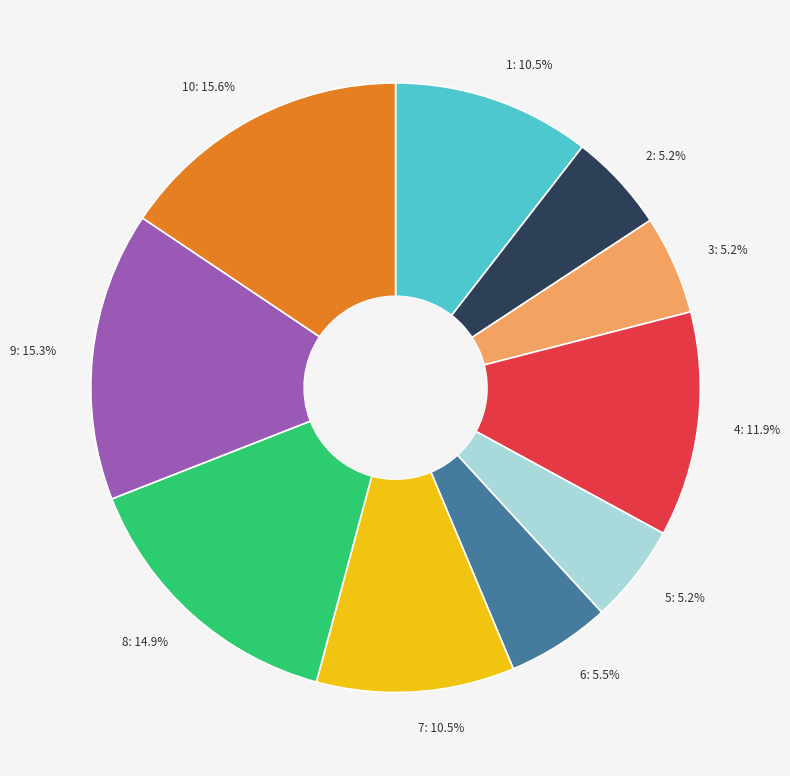

Which has a higher value, 8: 14.9% or 7: 10.5%?

8: 14.9%